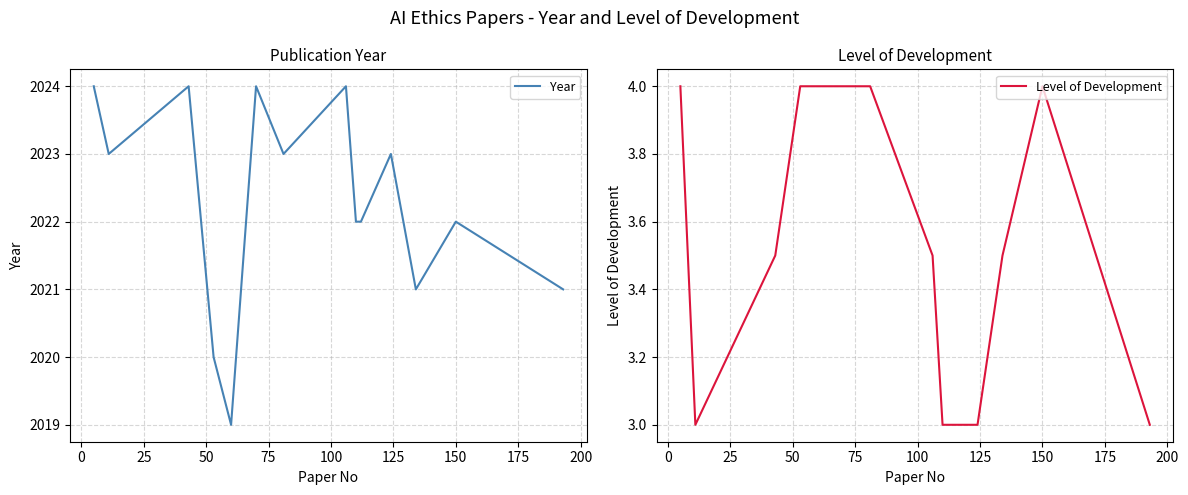

What is the minimum value for Year?

2019